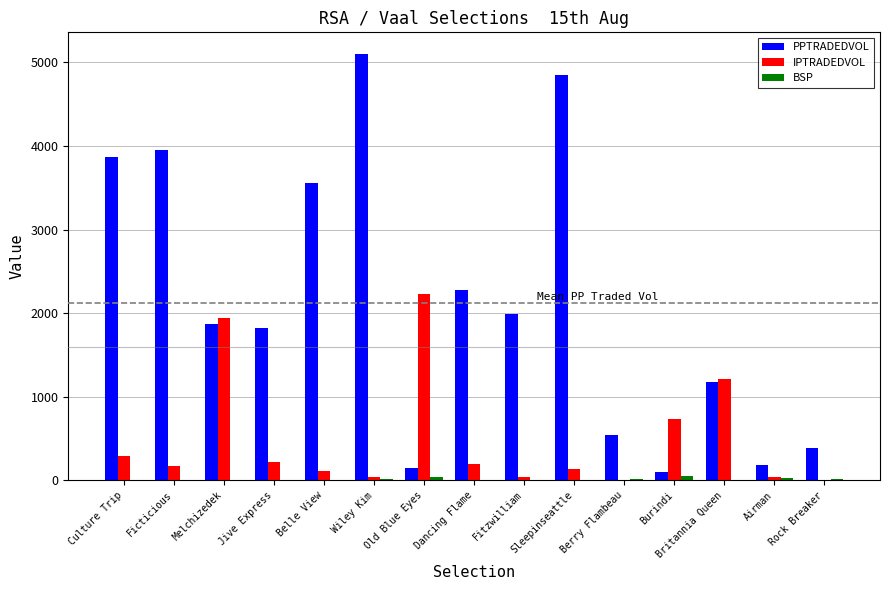

What are all the series names shown in the legend?

PPTRADEDVOL, IPTRADEDVOL, BSP